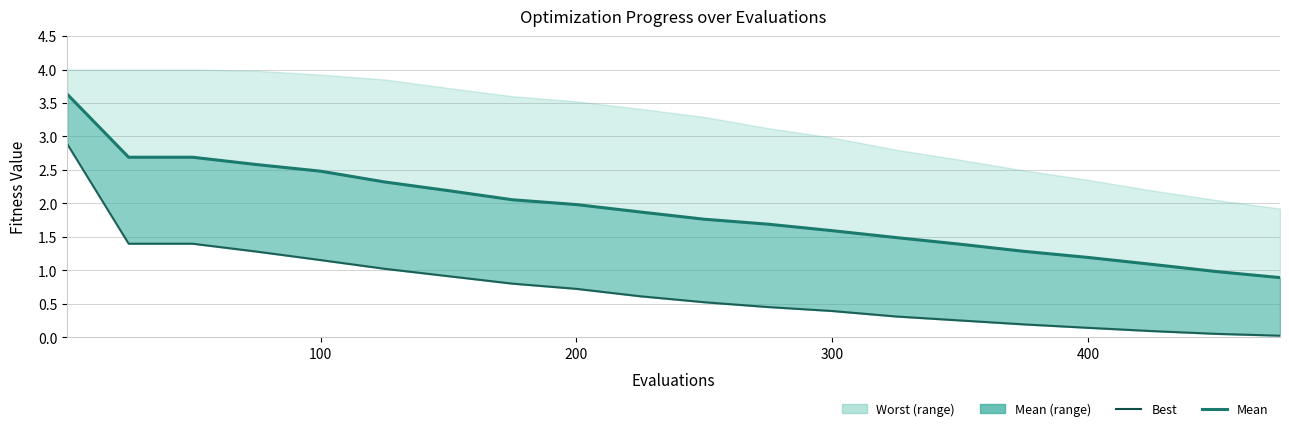

True or false: mean line and best intersect in this chart.

False